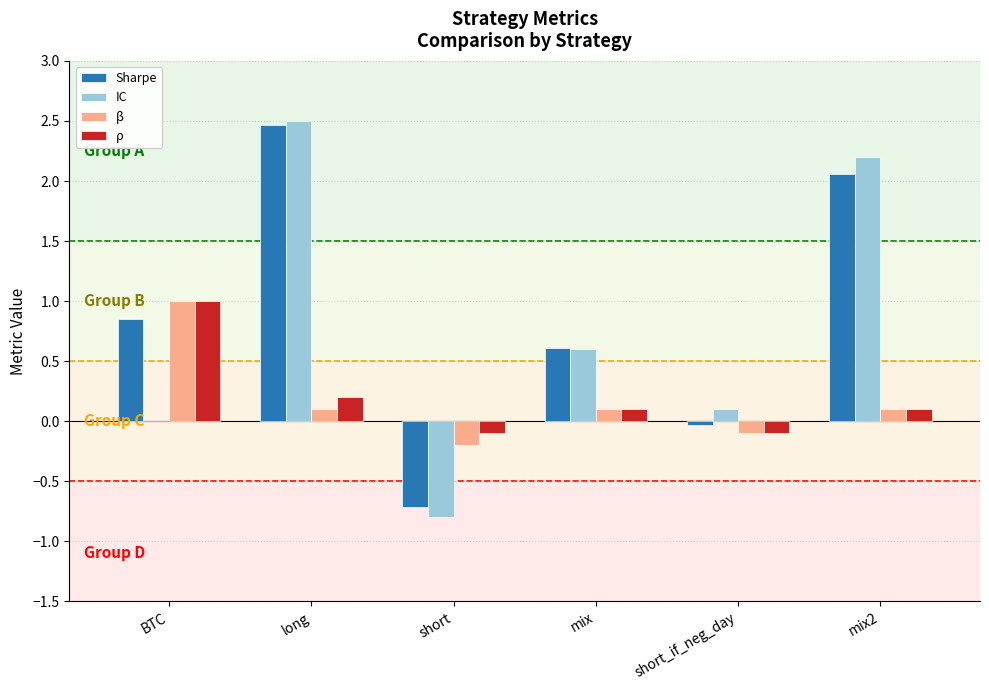

How many groups of bars are there?

6